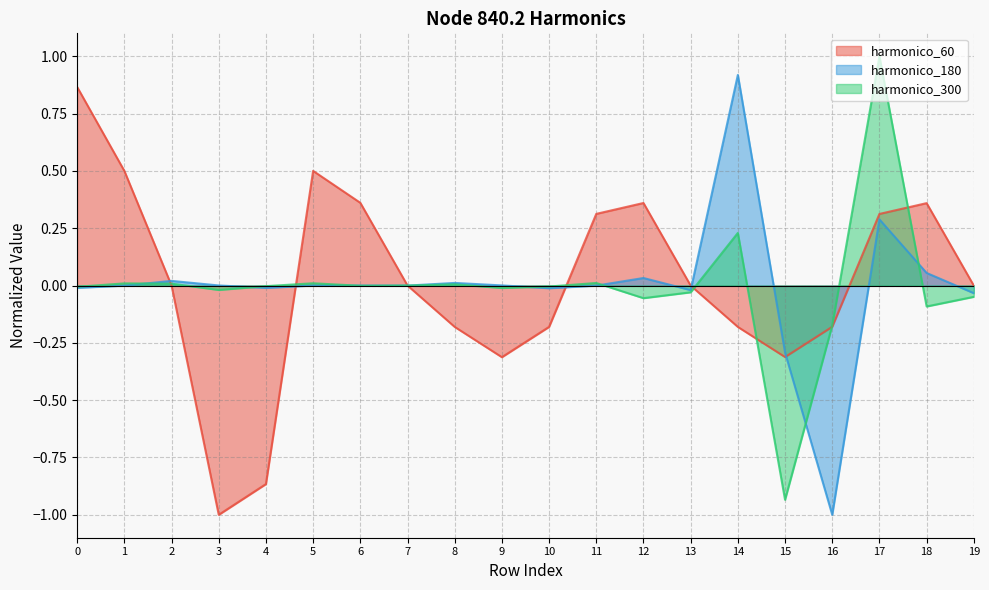

In node_840.2_harmonico_60, how many points are higher than both neighbors (excluding endpoints)?

3